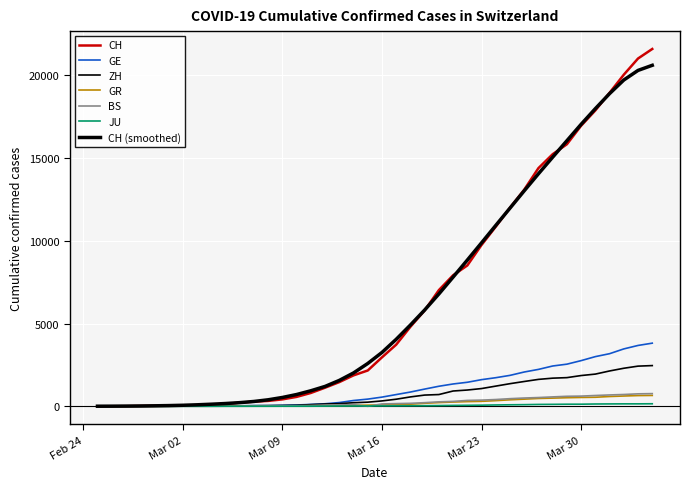

What is the average value of the JU series?

49.1